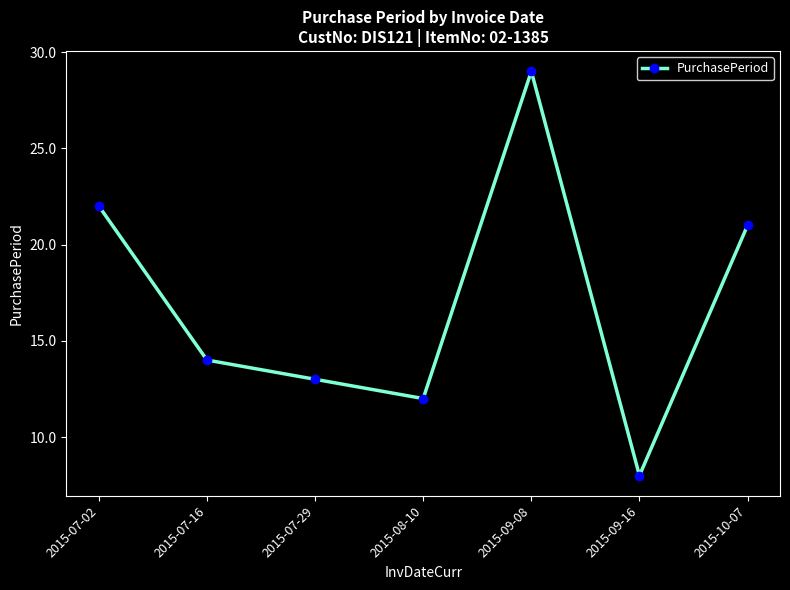

Which label corresponds to the largest value in the chart?

2015-09-08